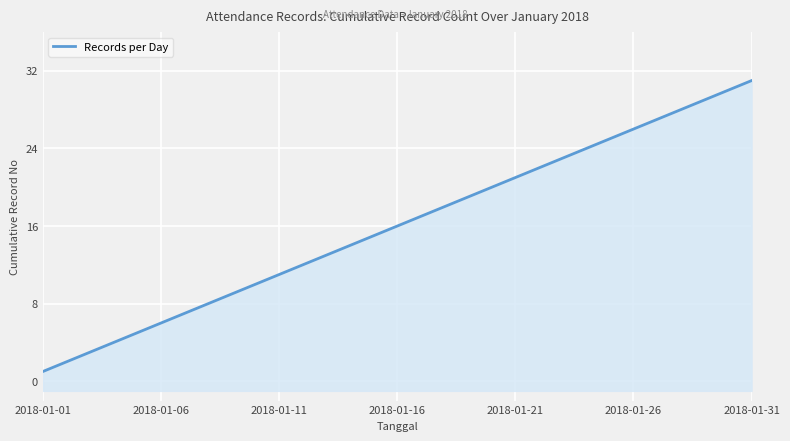

Reading right to left, list all the values displayed in this chart.

2018-01-31=31	2018-01-30=30	2018-01-29=29	2018-01-28=28	2018-01-27=27	2018-01-26=26	2018-01-25=25	2018-01-24=24	2018-01-23=23	2018-01-22=22	2018-01-21=21	2018-01-20=20	2018-01-19=19	2018-01-18=18	2018-01-17=17	2018-01-16=16	2018-01-15=15	2018-01-14=14	2018-01-13=13	2018-01-12=12	2018-01-11=11	2018-01-10=10	2018-01-09=9	2018-01-08=8	2018-01-07=7	2018-01-06=6	2018-01-05=5	2018-01-04=4	2018-01-03=3	2018-01-02=2	2018-01-01=1